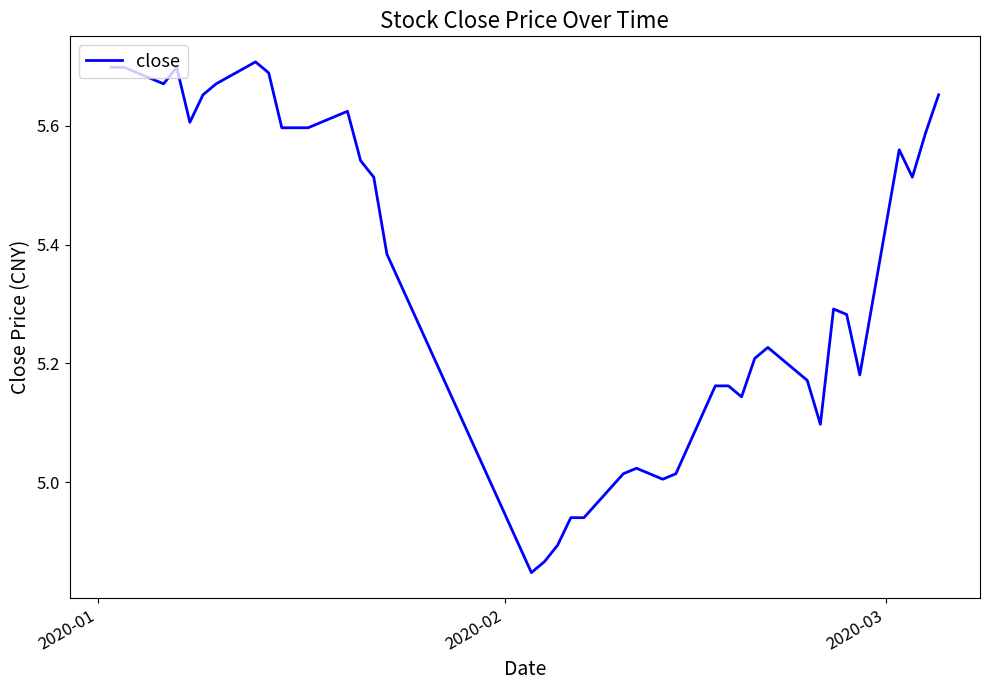

What is the difference between the maximum and minimum values?

0.9